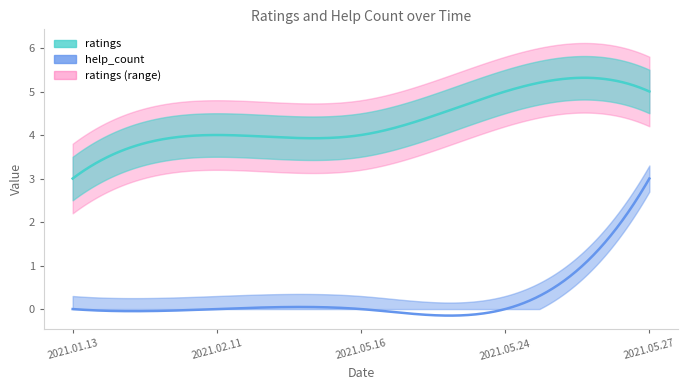

True or false: help_count and ratings cross at least once.

False